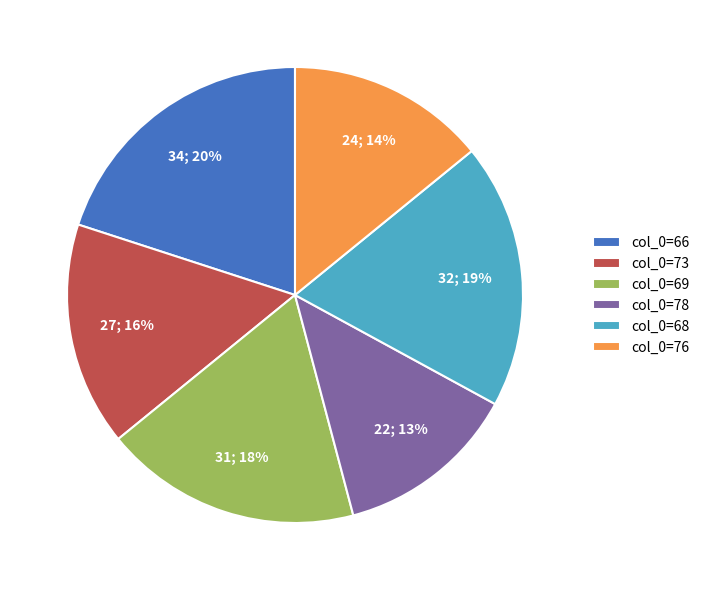

How many segments does this pie chart have?

6